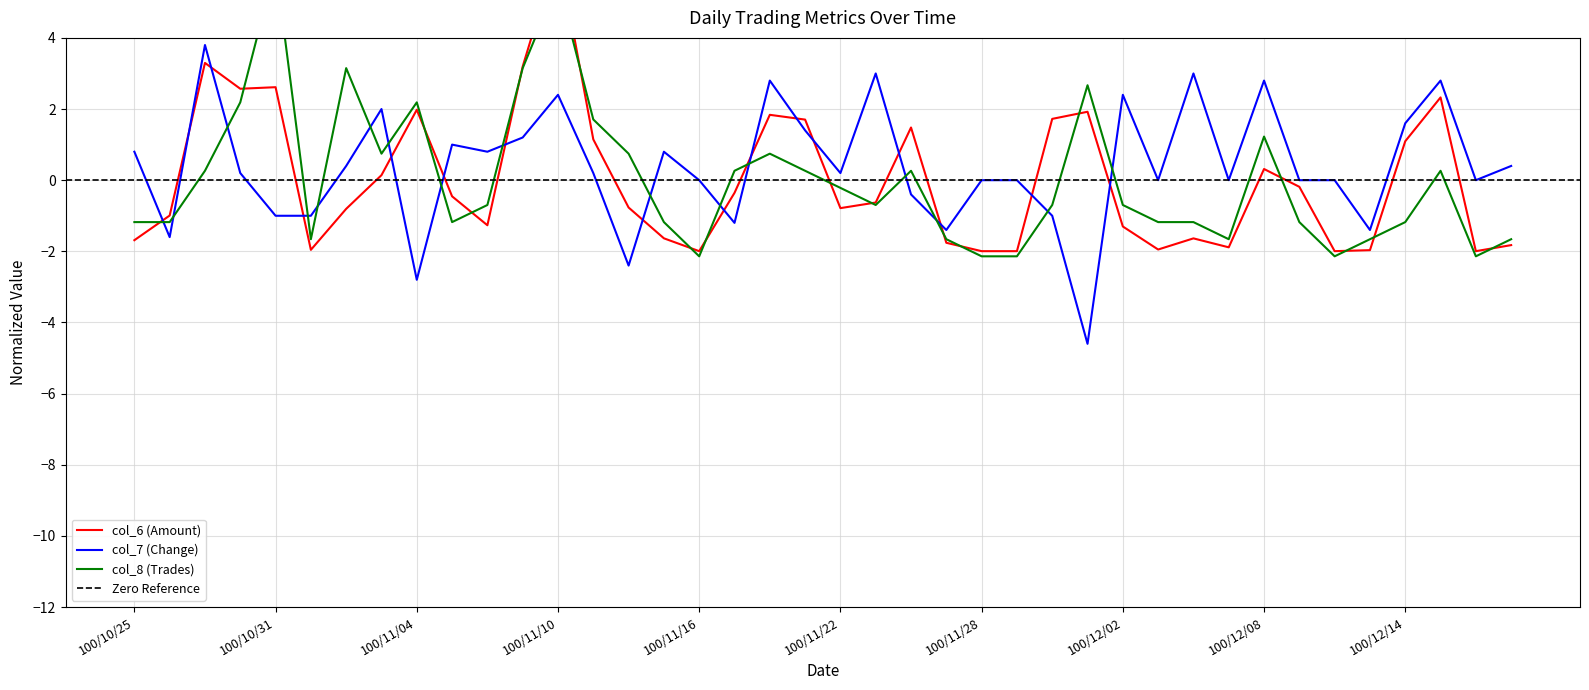

Which series ends up on top after the final intersection of col_8 and col_6?

col_8